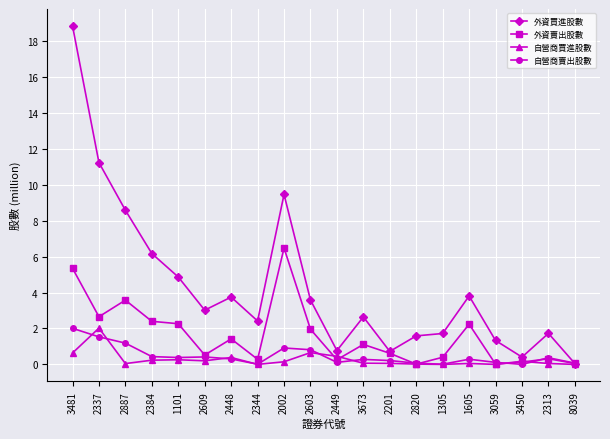

The value of 外資買進股數 at 3673 is 2.6. True or false?

True